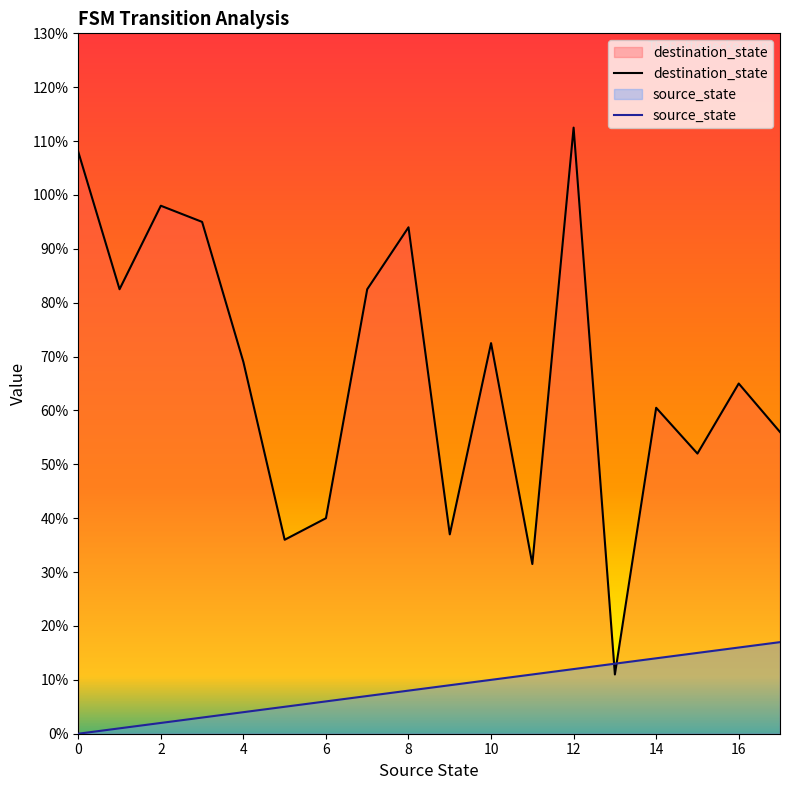

True or false: source_state has a value of 8.0 at 8.

True